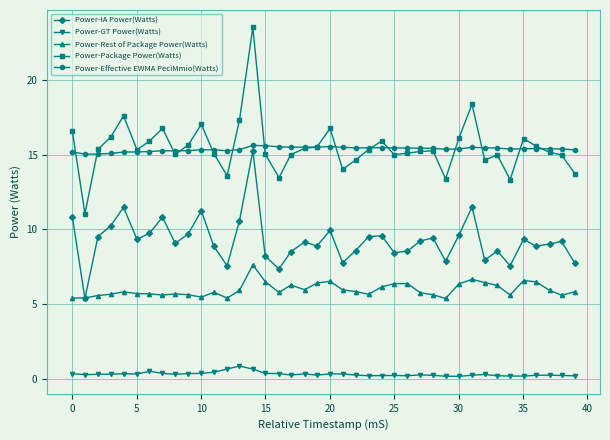

What is the value of the Power-IA Power(Watts) point at the 31st from the left?

9.6